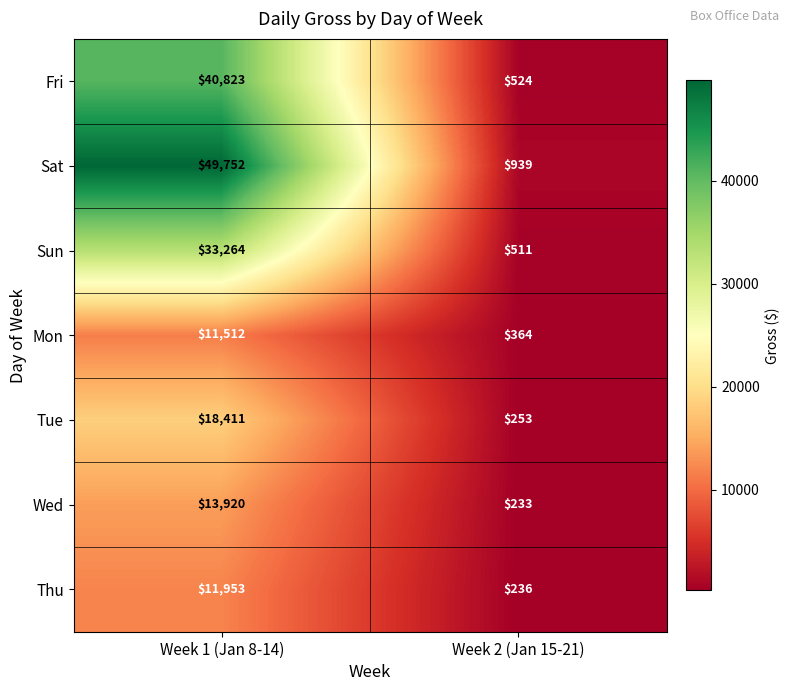

Read the Fri value at Week 2 (Jan 15-21), to the nearest 100.

500